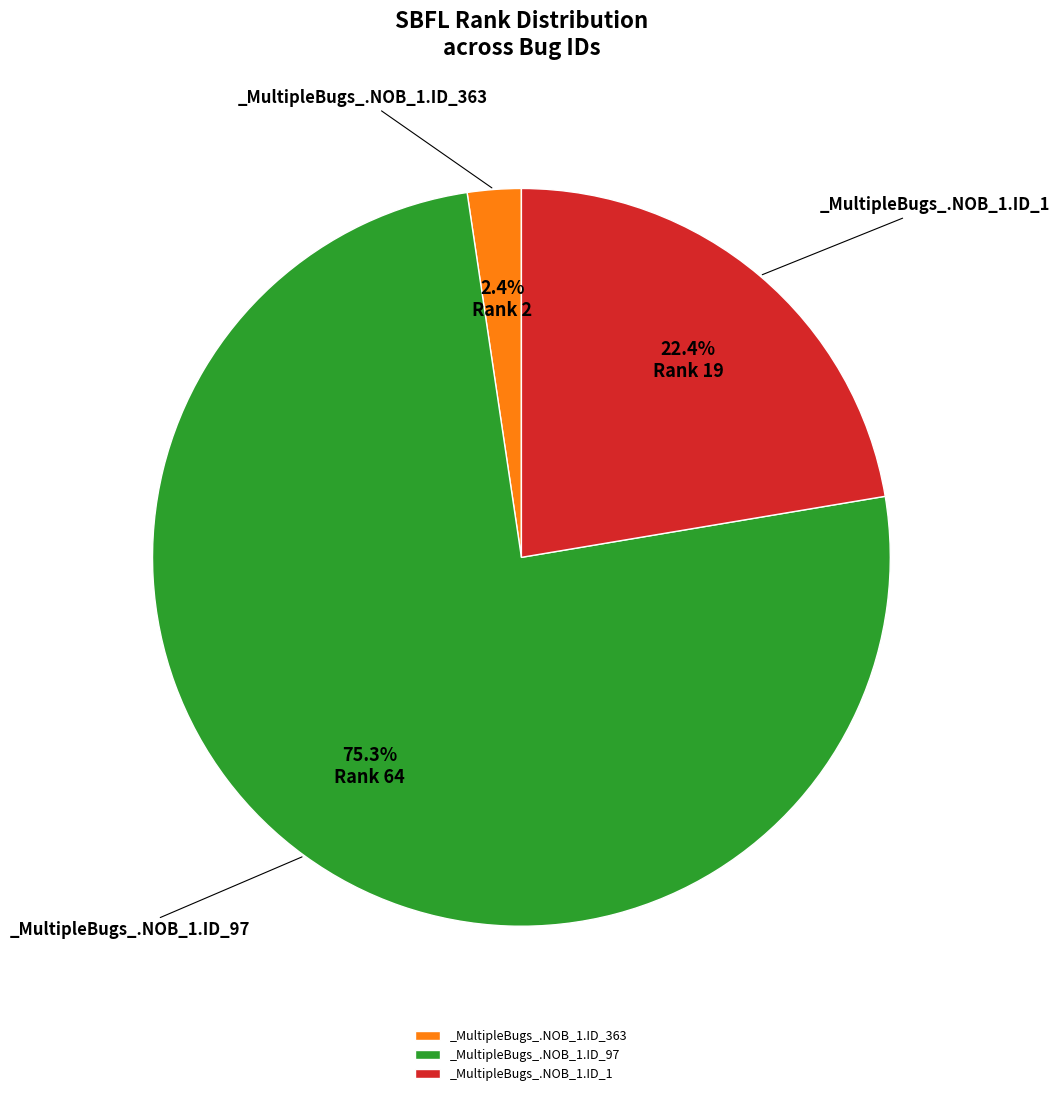

How many slices are in this pie chart?

3